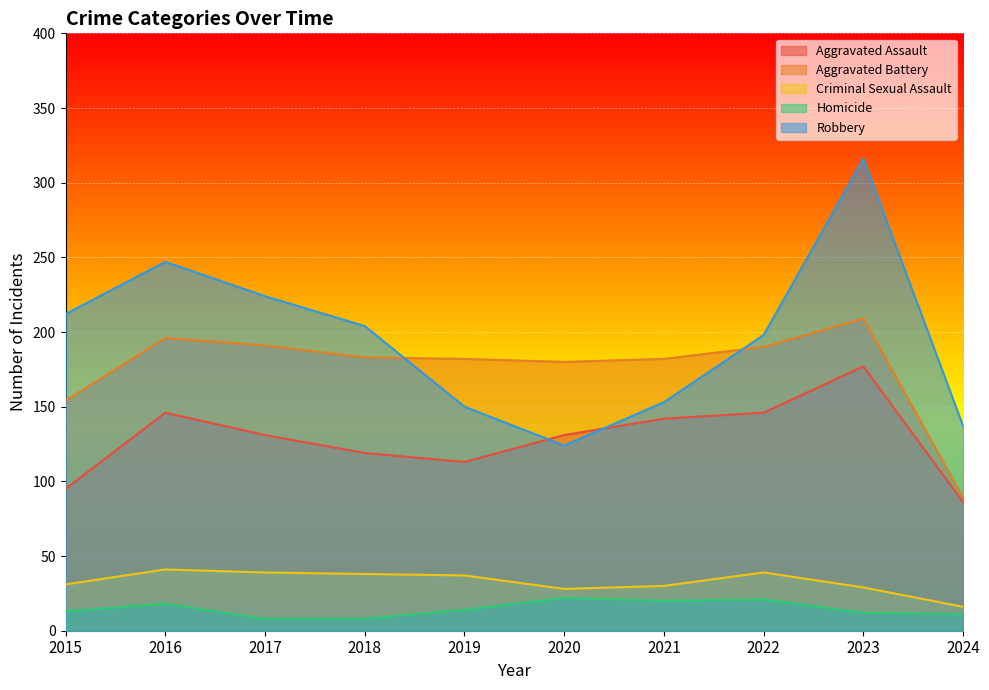

How many lines are shown in the chart?

5